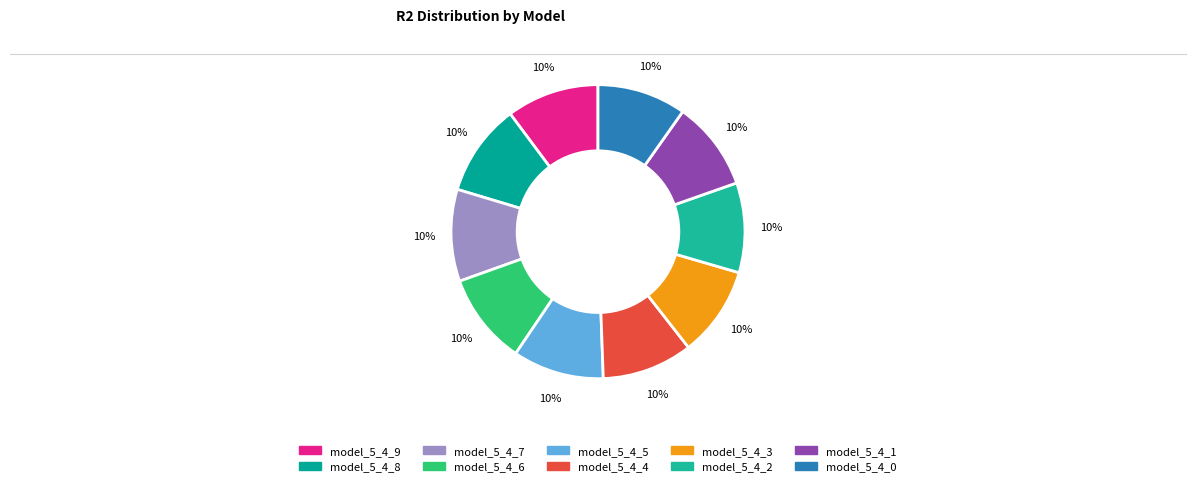

Between model_5_4_0 and model_5_4_5, which is larger?

model_5_4_5